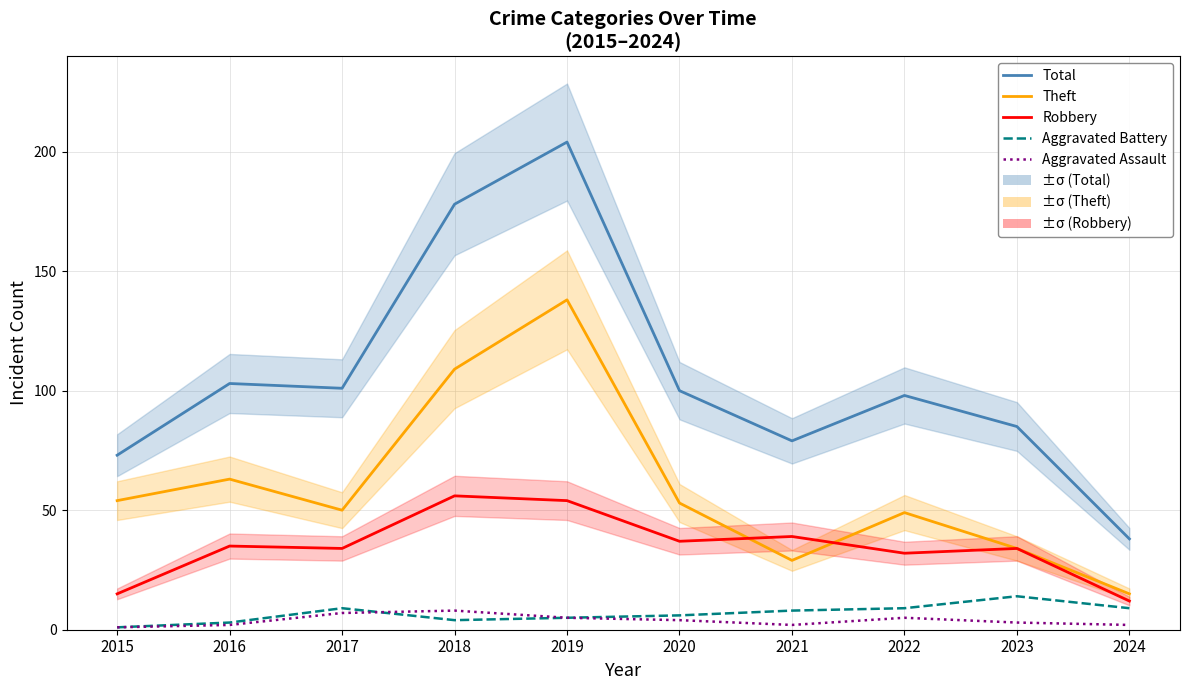

At which category does Robbery reach its first local valley?

2017